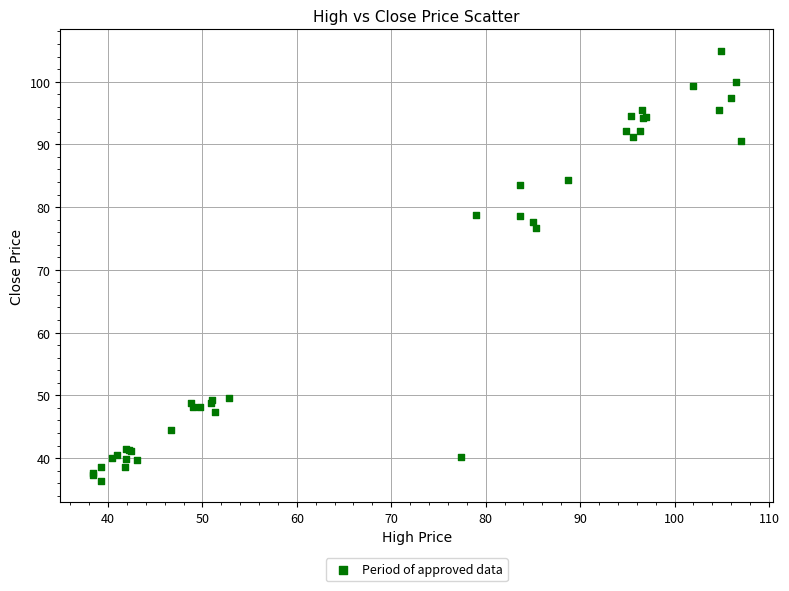

What Y value in the scatter plot is closest to 70?

76.7